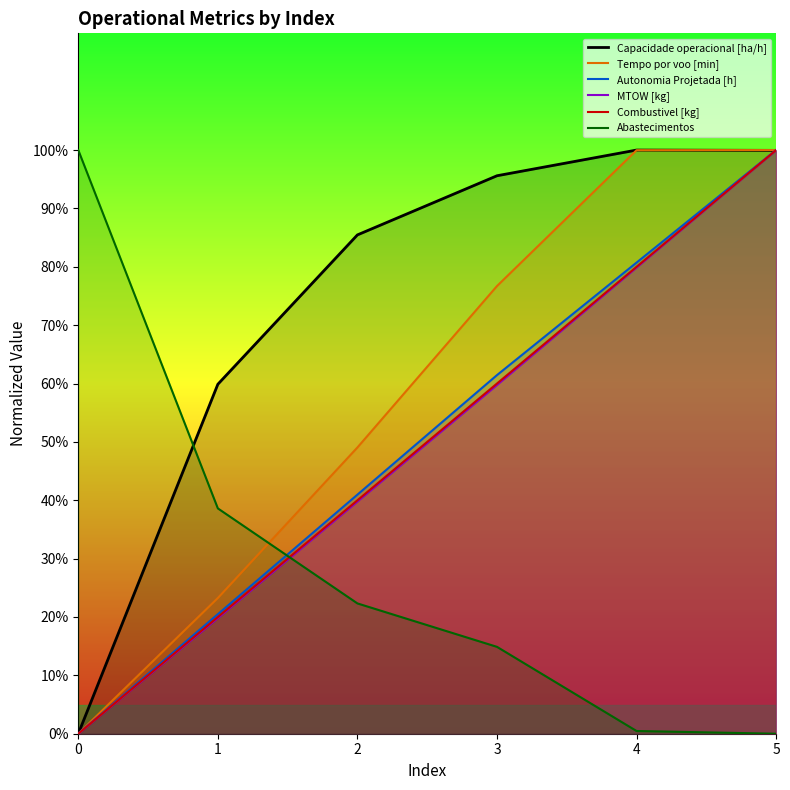

What is the difference between the Tempo por voo [min] values at 5 and 3?

23.3